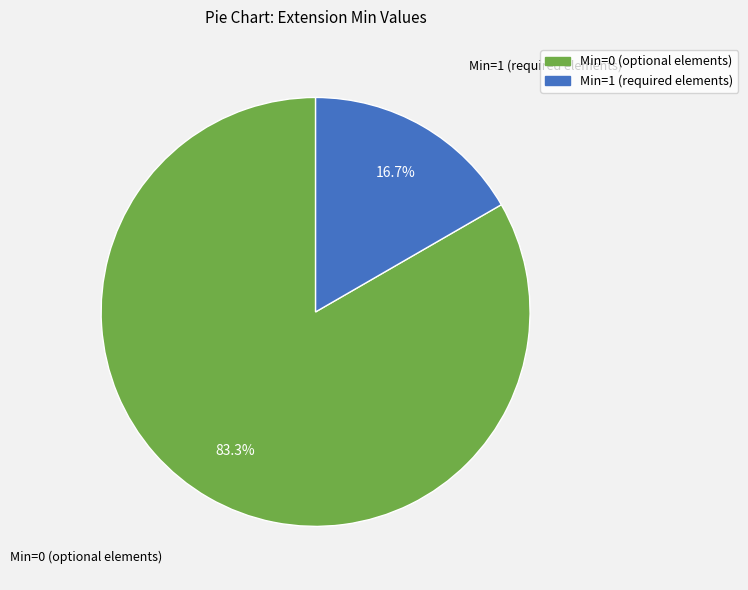

Is there a majority slice in this chart?

Yes